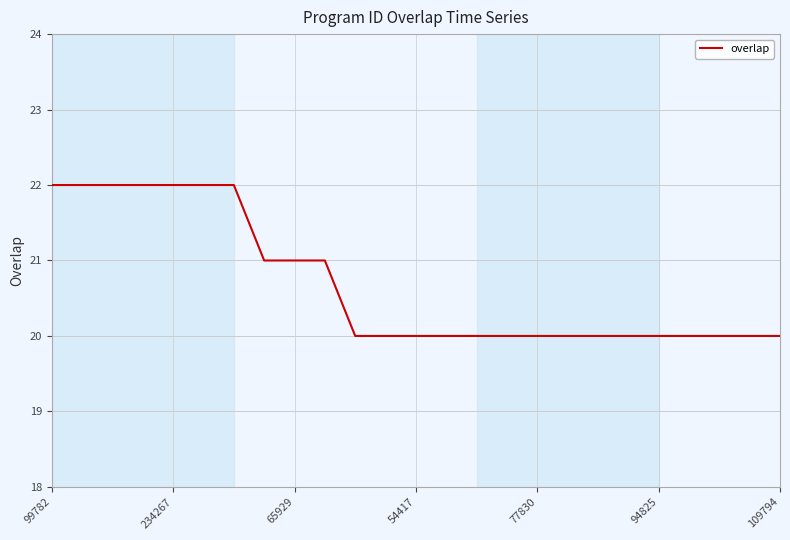

How many lines are shown in the chart?

1